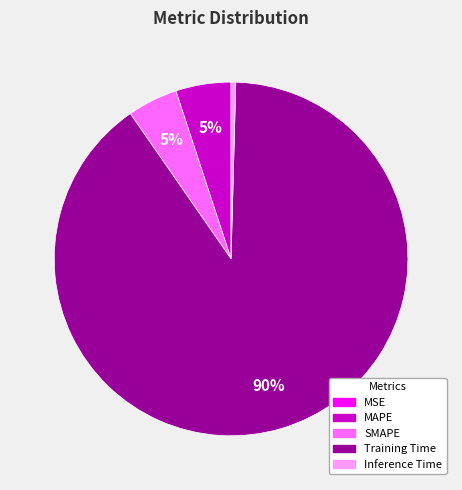

Which slice is the largest?

Training Time